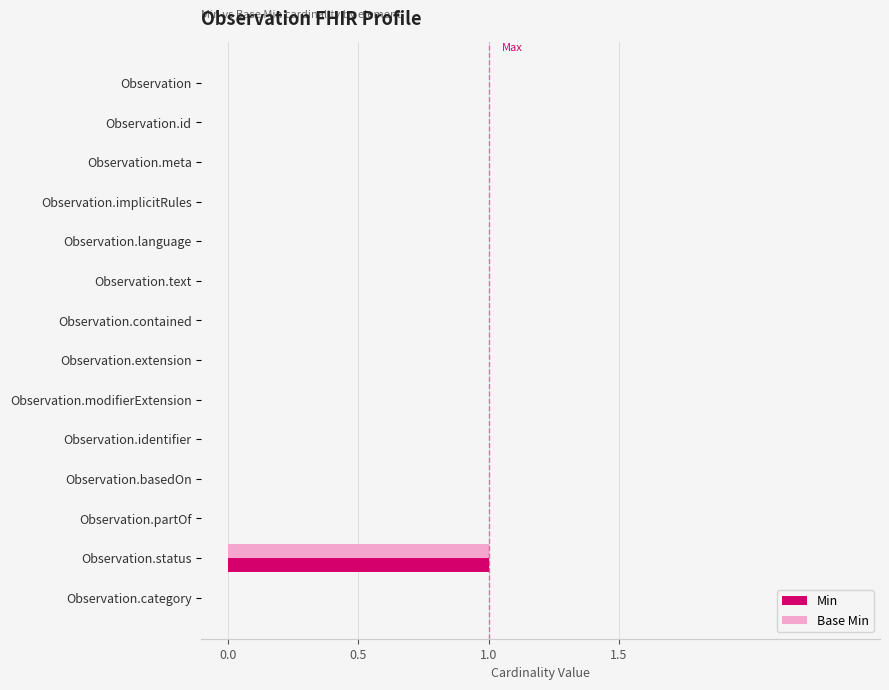

Count the number of data series in this chart.

2